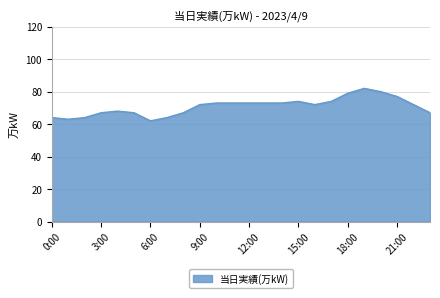

What is the difference between the maximum and minimum values?

20